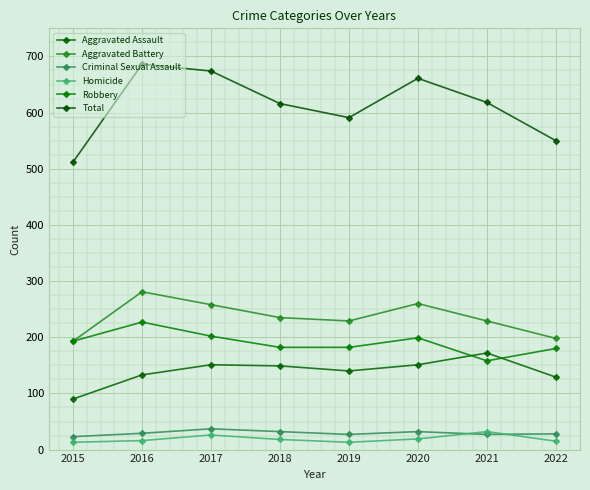

Reading left to right, extract all data points from this chart.

Aggravated Assault: 2015=90	2016=133	2017=151	2018=149	2019=140	2020=151	2021=172	2022=129
Aggravated Battery: 2015=193	2016=281	2017=258	2018=235	2019=229	2020=260	2021=229	2022=198
Criminal Sexual Assault: 2015=23	2016=29	2017=37	2018=32	2019=27	2020=32	2021=27	2022=28
Homicide: 2015=13	2016=16	2017=26	2018=18	2019=13	2020=19	2021=32	2022=15
Robbery: 2015=193	2016=227	2017=202	2018=182	2019=182	2020=199	2021=158	2022=180
Total: 2015=512	2016=686	2017=674	2018=616	2019=591	2020=661	2021=618	2022=550